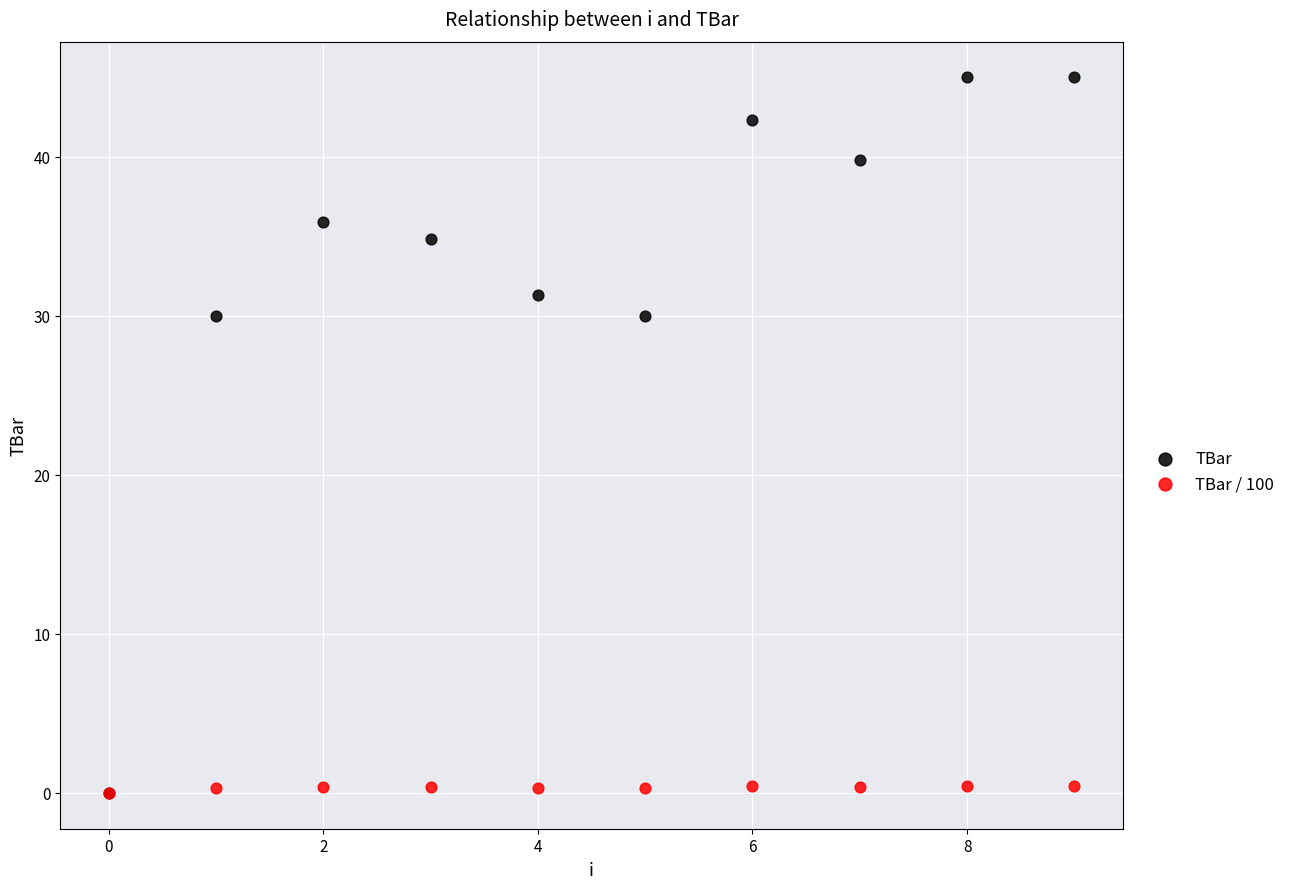

What are all the series names shown in the legend?

TBar, TBar / 100